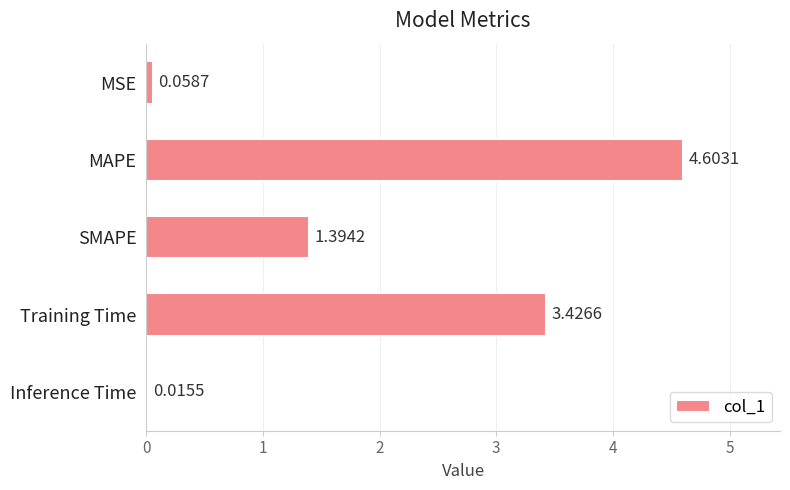

Where is the data nearest to the value 2?

SMAPE